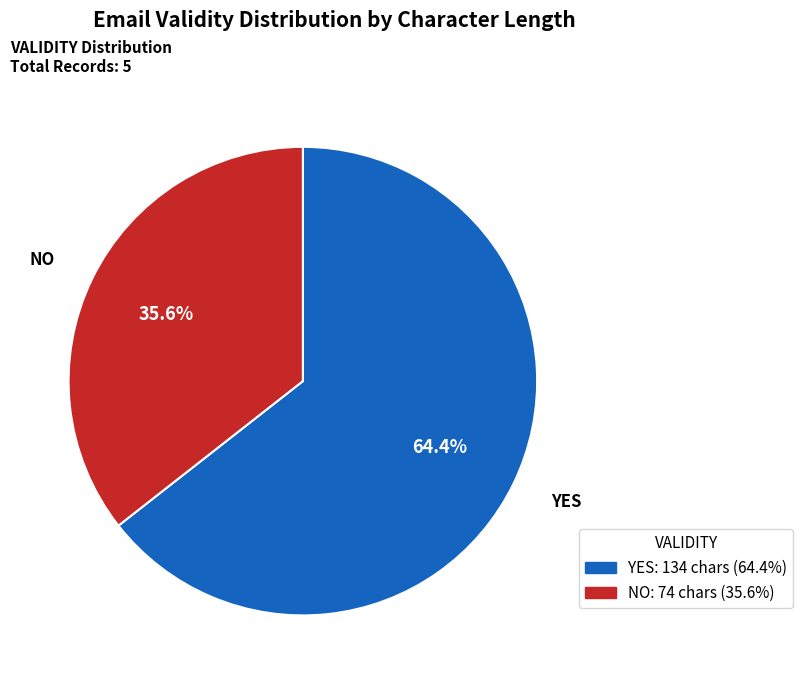

What is the total percentage of NO and YES?

100.0%